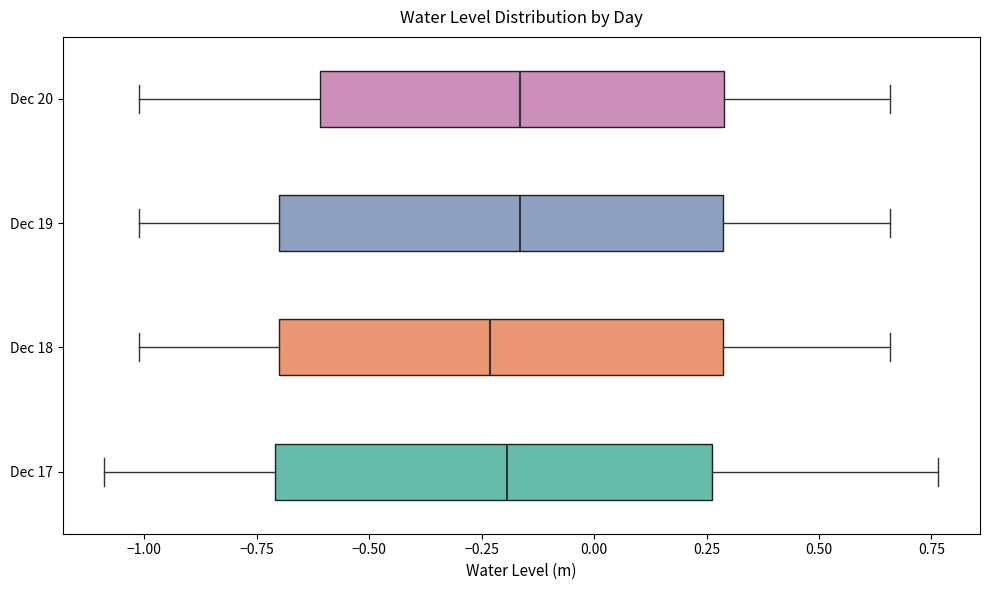

Reading bottom to top, transcribe this box plot: for each box, give where its median line is, the range the box spans, and where its two whiskers end, as read against the x-axis. The values are not printed on the chart, so give them approximately, as read against the axis.

Dec 17: median -0.20, box -0.70 to 0.25, whiskers -1.10 to 0.75
Dec 18: median -0.25, box -0.70 to 0.30, whiskers -1.00 to 0.65
Dec 19: median -0.15, box -0.70 to 0.30, whiskers -1.00 to 0.65
Dec 20: median -0.15, box -0.60 to 0.30, whiskers -1.00 to 0.65